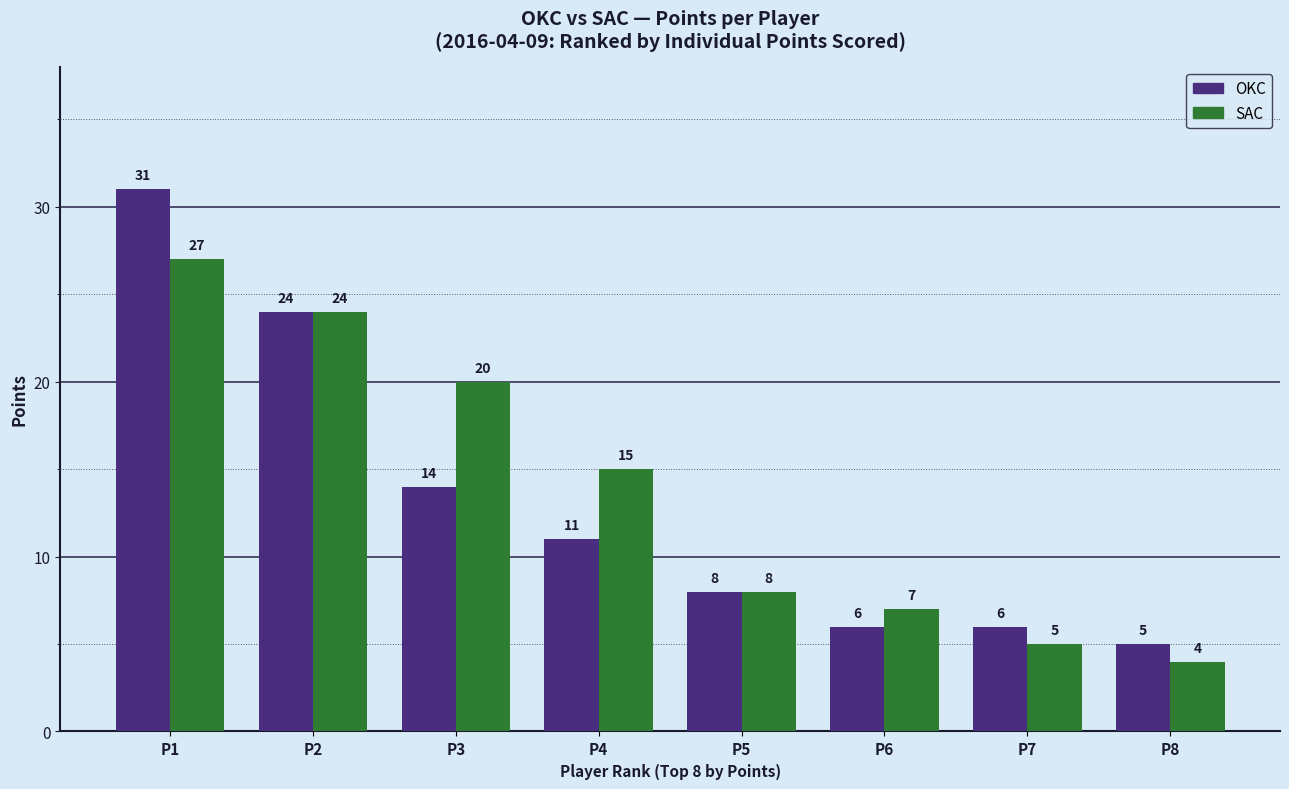

What are all the series names shown in the legend?

OKC, SAC